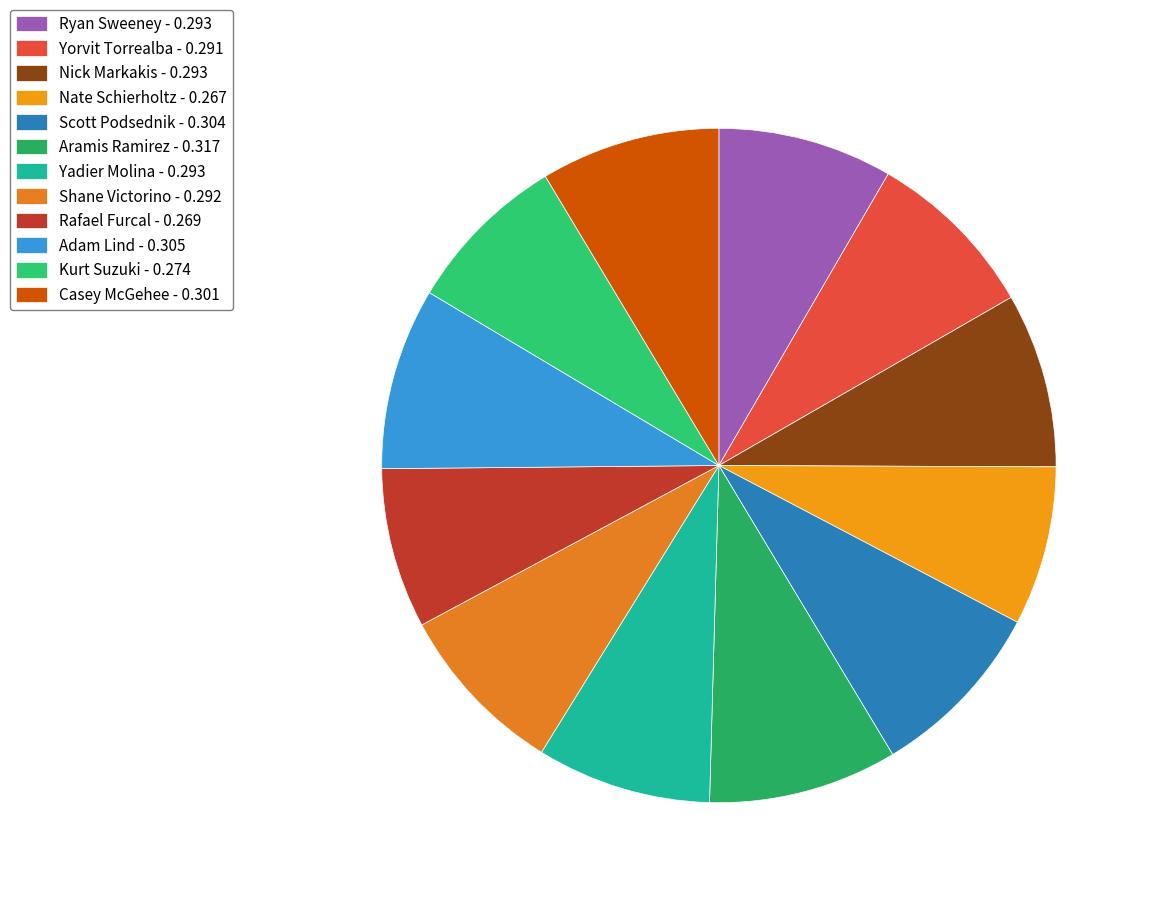

How many slices are in this pie chart?

12